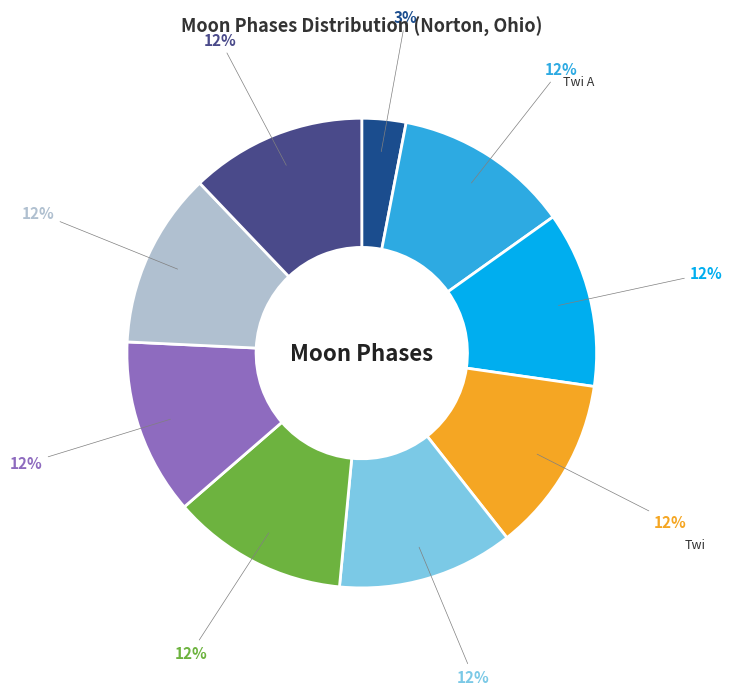

Does Moonset account for over 50% of the chart?

No